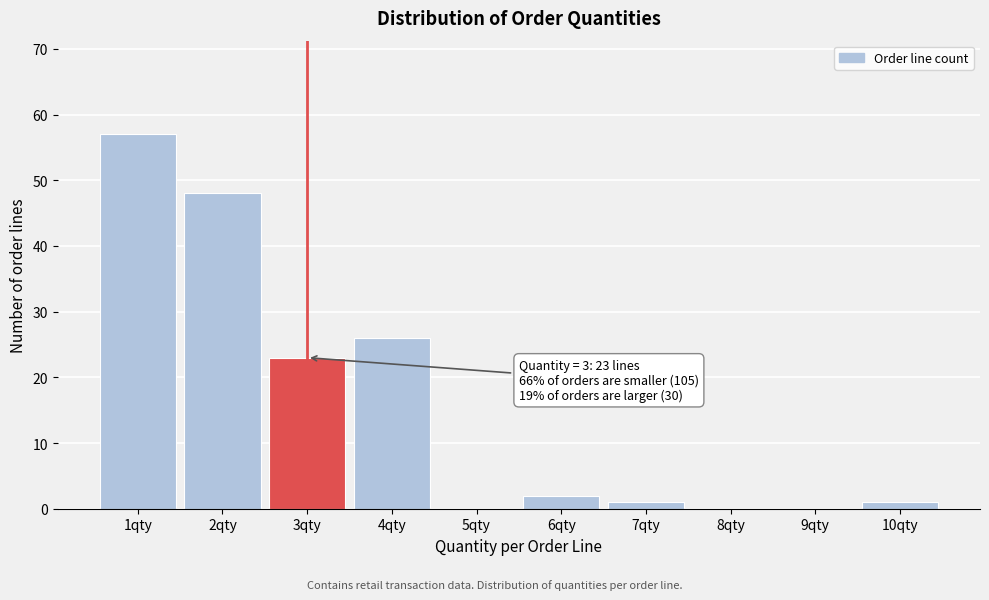

Reading left to right, what are all the values shown in this chart?

1qty=57	2qty=48	3qty=23	4qty=26	5qty=0	6qty=2	7qty=1	8qty=0	9qty=0	10qty=1